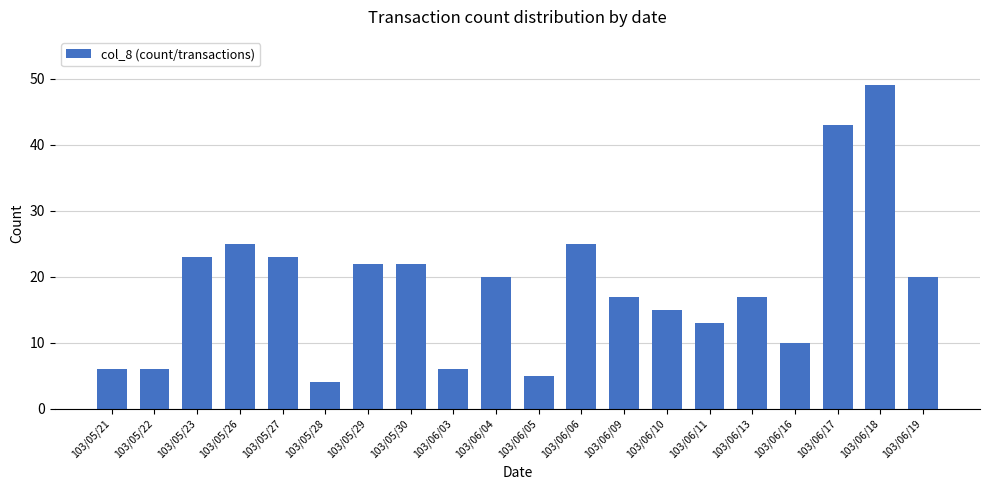

The chart shows a value of 15 at 103/06/06. True or false?

False